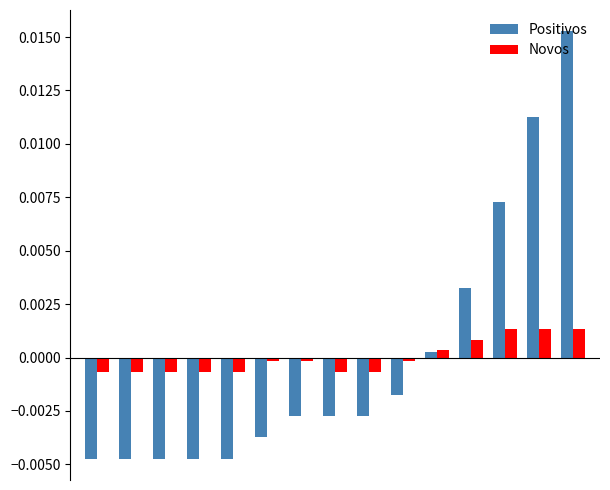

What are all the series names shown in the legend?

Positivos, Novos